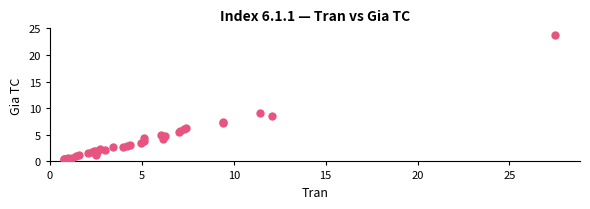

What Y value in the scatter plot is closest to 12?

9.0